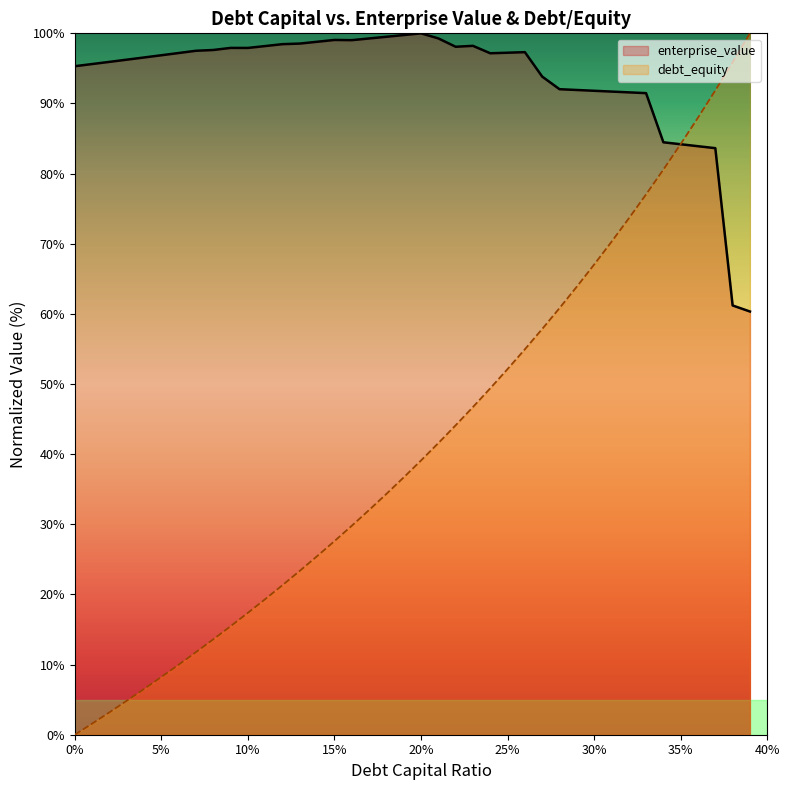

At how many categories does at least one series exceed 22?

40